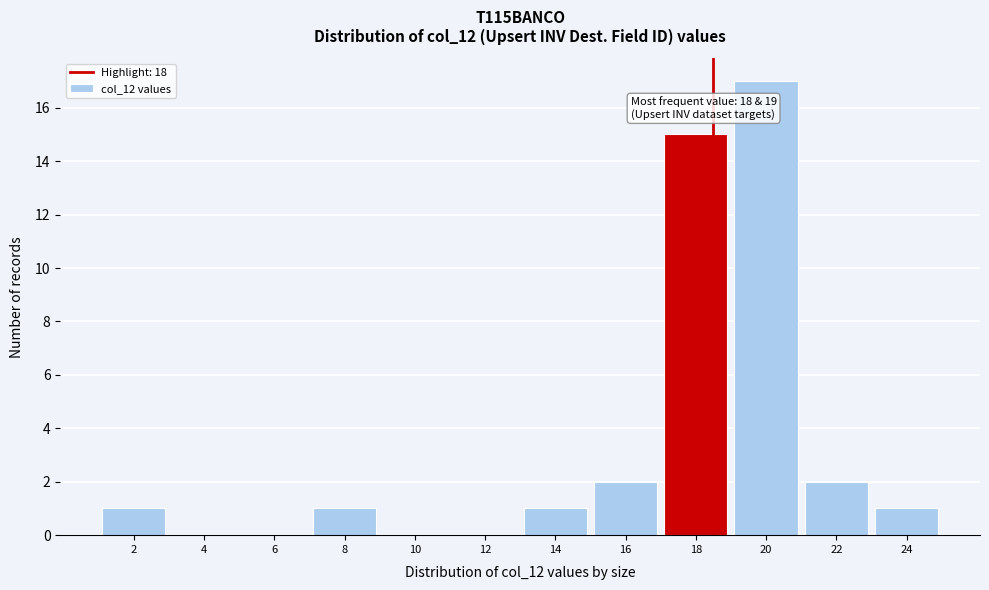

Reading left to right, what are all the values shown in this chart?

2=1	4=0	6=0	8=1	10=0	12=0	14=1	16=2	18=15	20=17	22=2	24=1